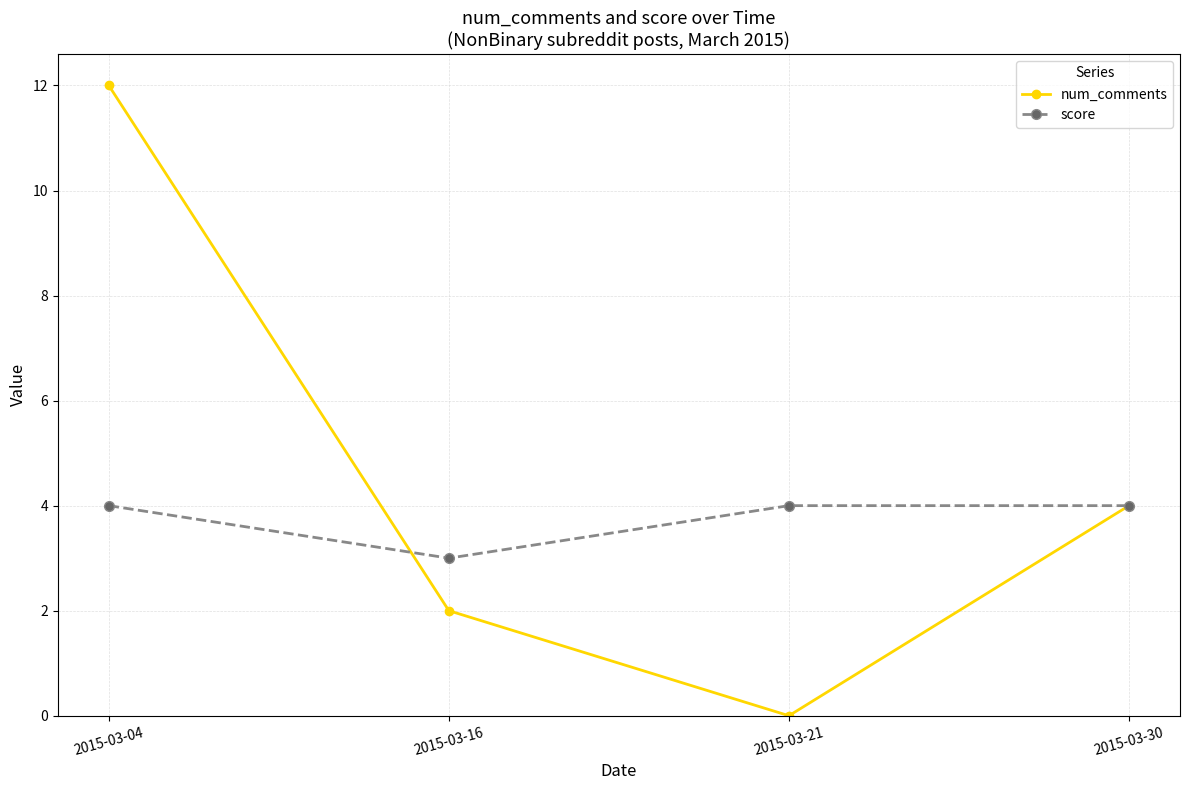

What is the sum of all num_comments values?

18